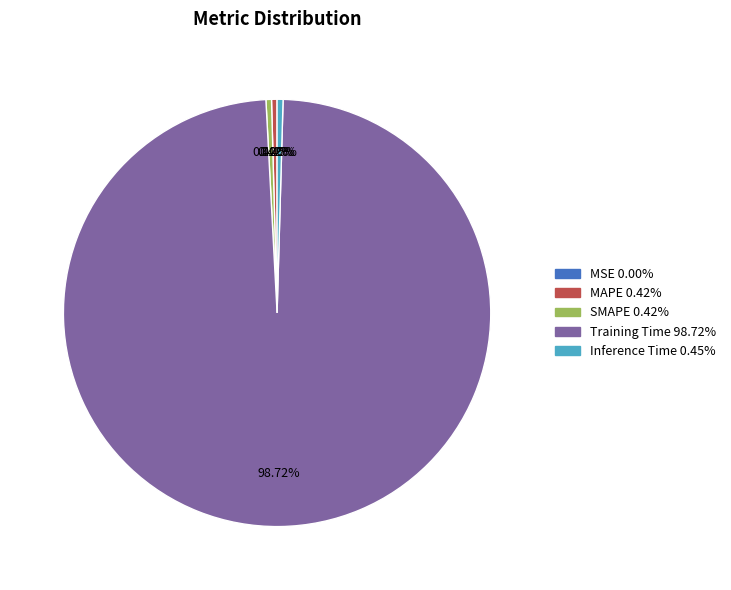

To the nearest percent, what is the difference between the largest and smallest slice percentages?

99%